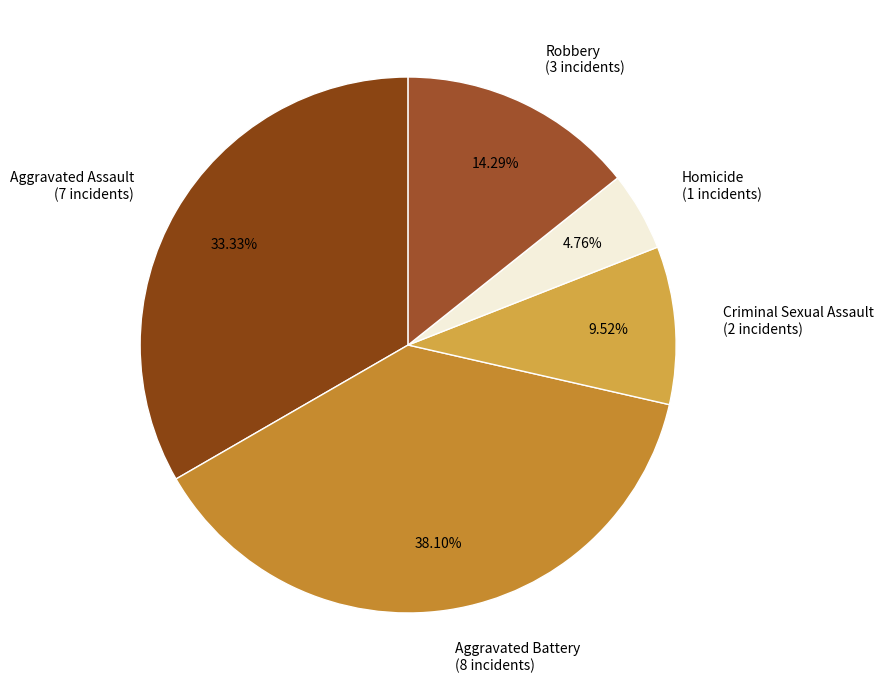

Rank the categories by value from lowest to highest.

Homicide, Criminal Sexual Assault, Robbery, Aggravated Assault, Aggravated Battery